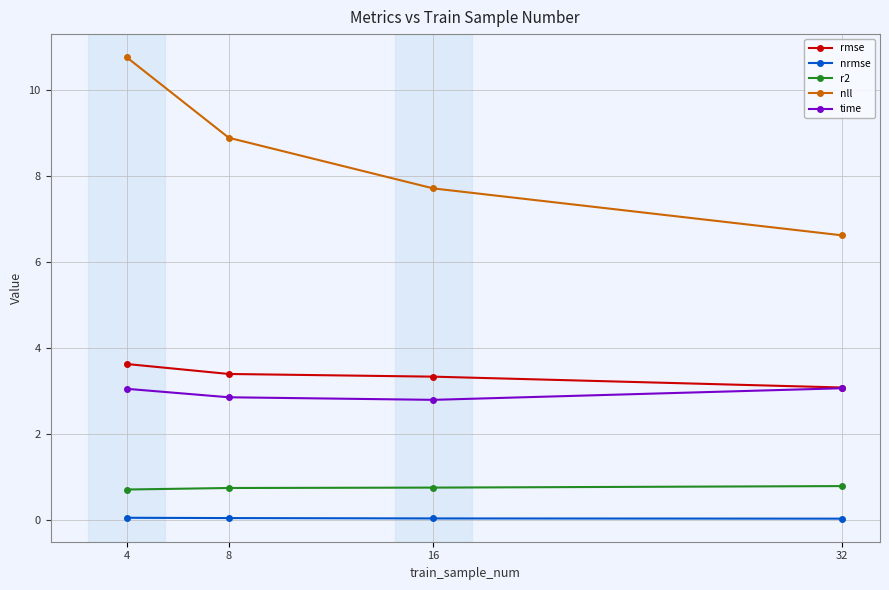

How many series are shown in this chart?

5